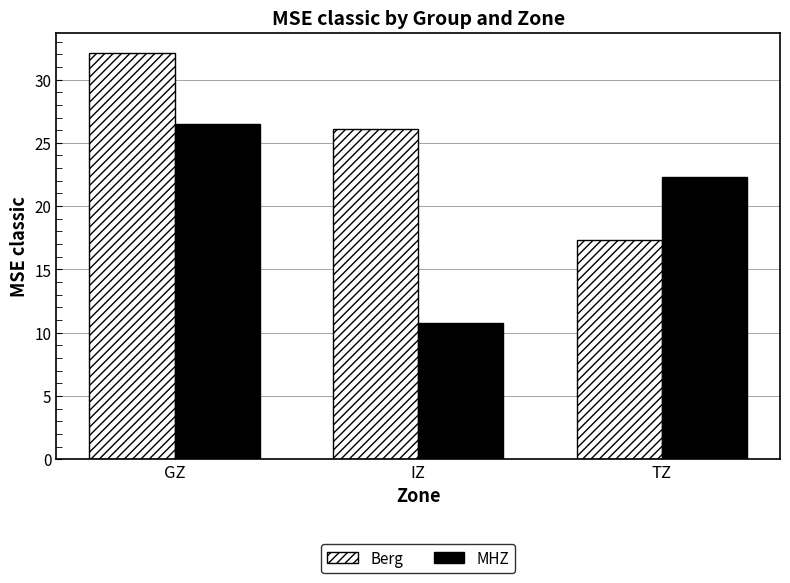

What are all the series names shown in the legend?

Berg, MHZ